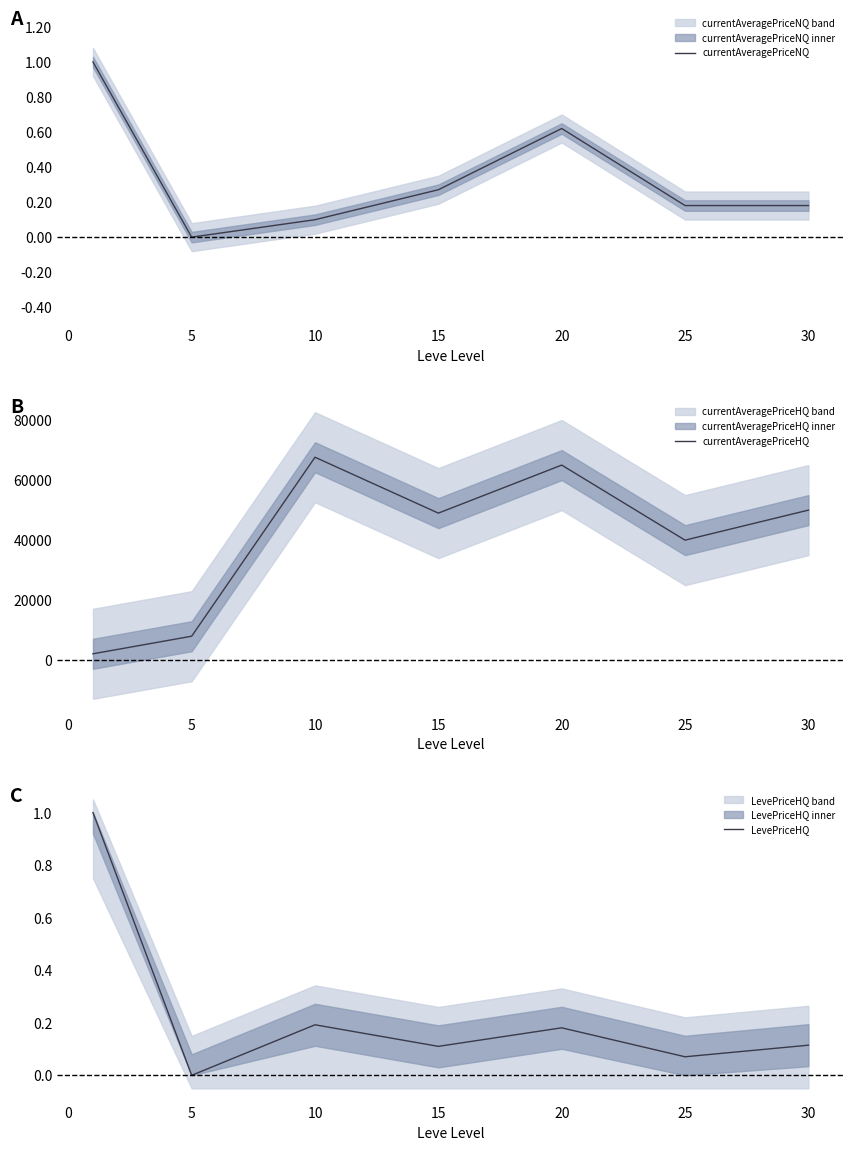

What is the maximum value for currentAveragePriceNQ?

1.0